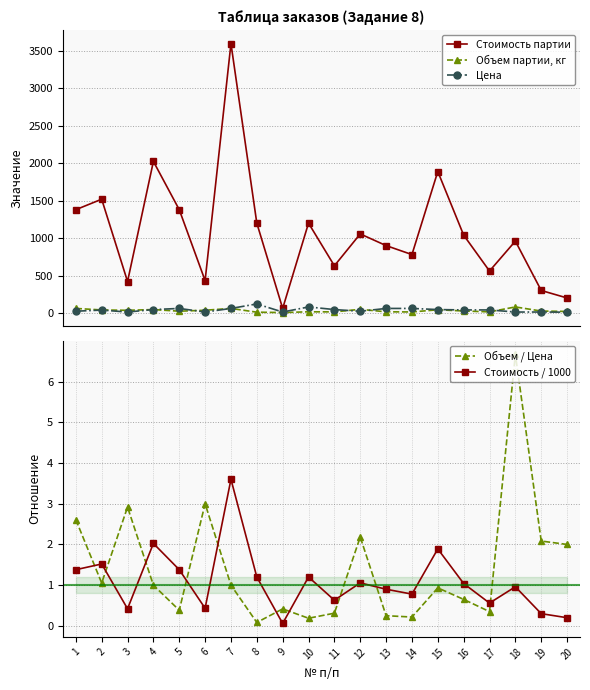

Is this an area chart (filled region under the line)?

No